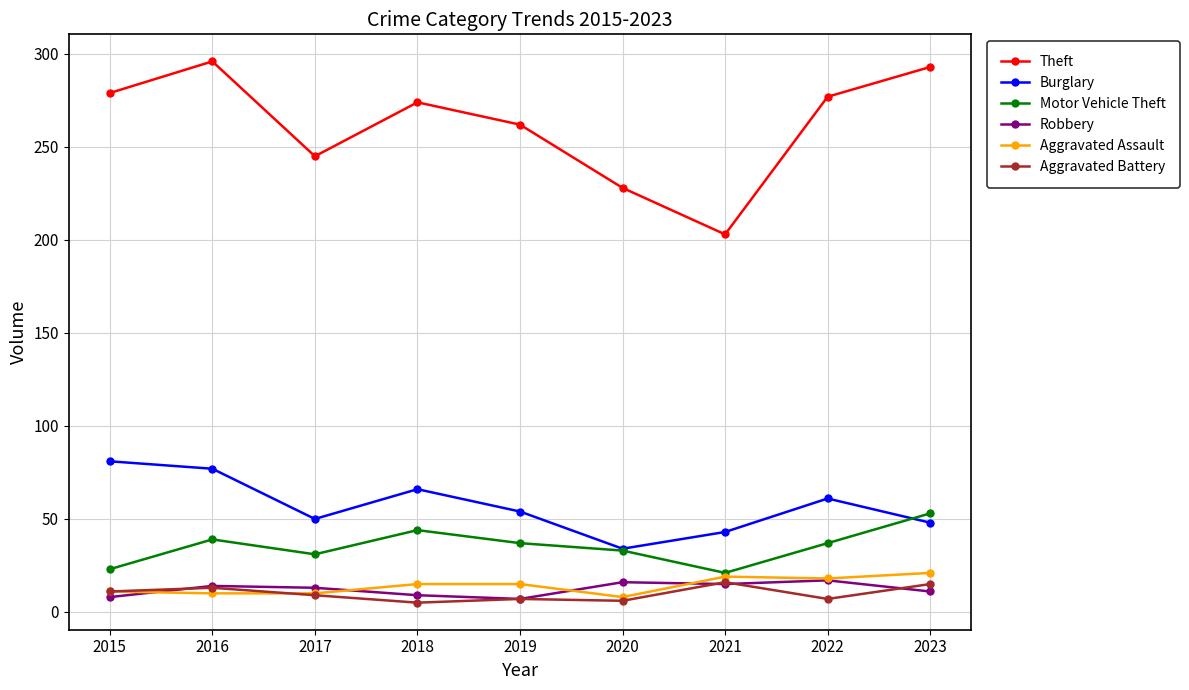

The Motor Vehicle Theft series shows 21 at 2021. True or false?

True